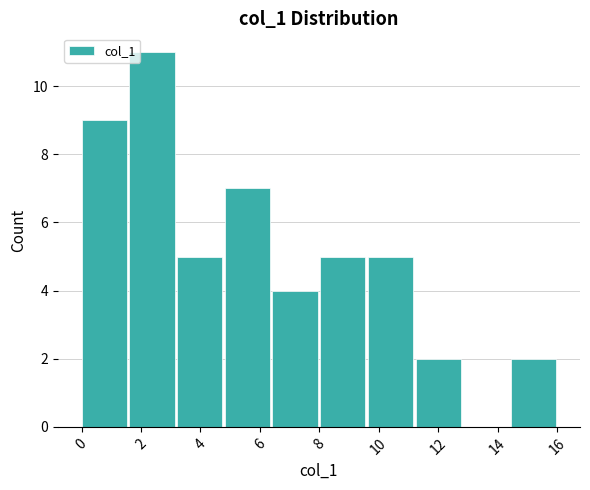

Reading left to right, transcribe this chart: for each bar, give the range it covers on the x-axis and its height. Neither the bar edges nor the heights are printed on the chart, so give them approximately, as read against the axes.

0.0 to 1.6: 9
1.6 to 3.2: 11
3.2 to 4.8: 5
4.8 to 6.4: 7
6.4 to 8.0: 4
8.0 to 9.6: 5
9.6 to 11.2: 5
11.2 to 12.8: 2
12.8 to 14.4: 0
14.4 to 16.0: 2